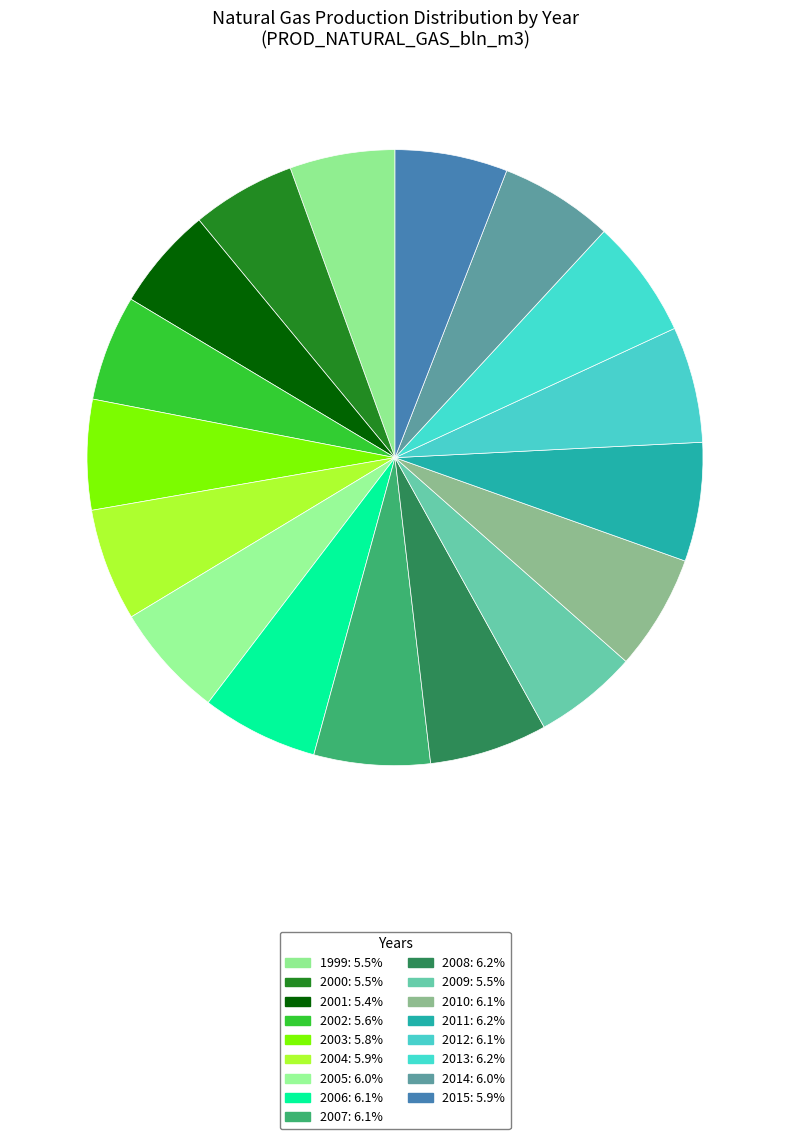

Is 2000 the majority of the pie?

No